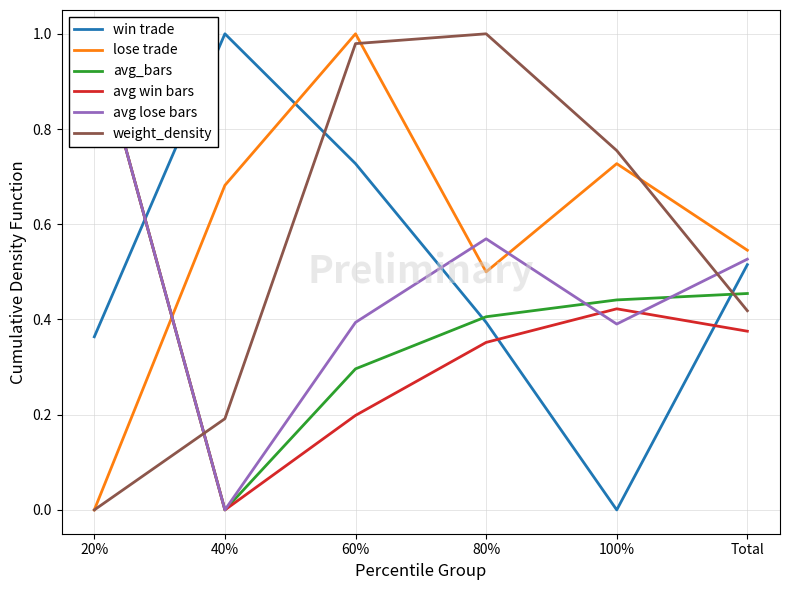

List the series in order of their peak value, lowest first.

win trade, lose trade, avg_bars, avg win bars, avg lose bars, weight_density